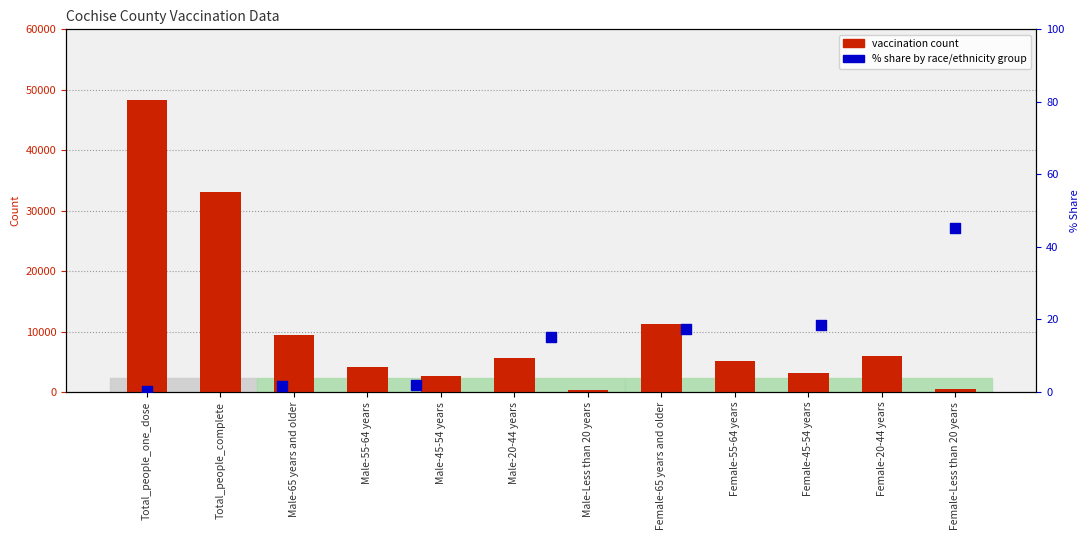

What is the ratio of the value at Male-45-54 years to the value at Total_people_one_dose?

0.1